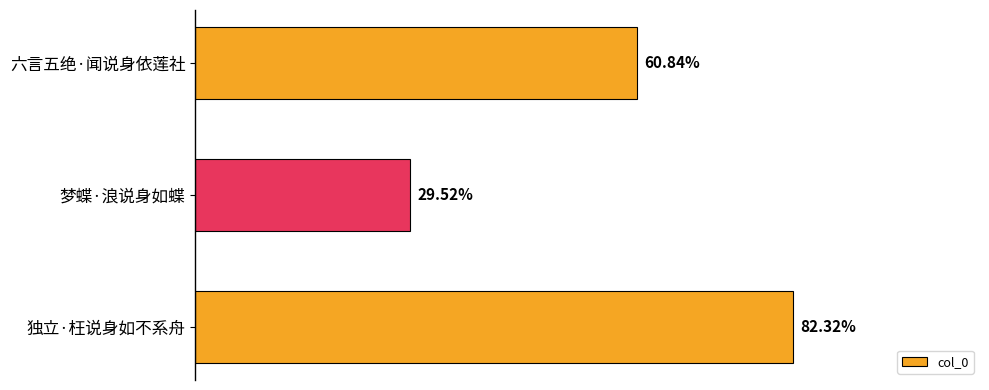

Does the chart contain any negative values?

No